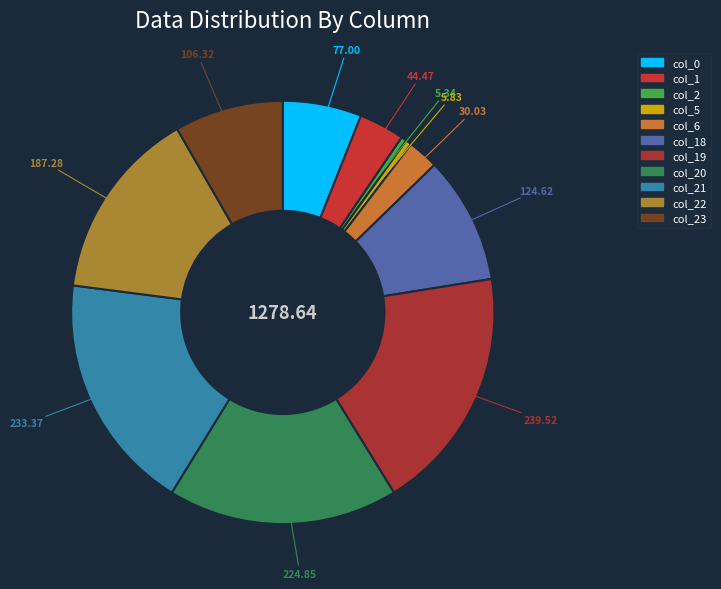

How many slices are in this pie chart?

11